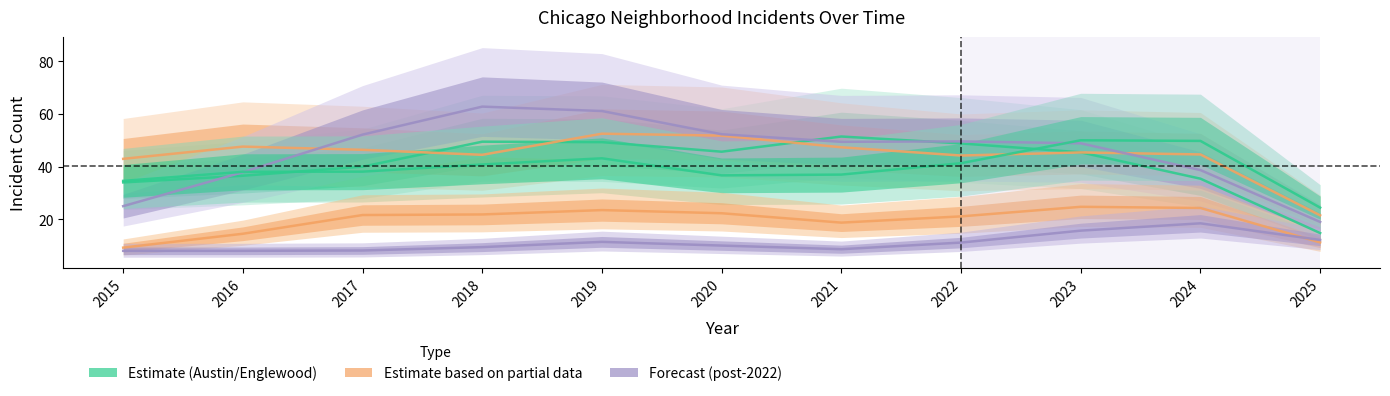

At which label is Grand Crossing closest to 37?

2021